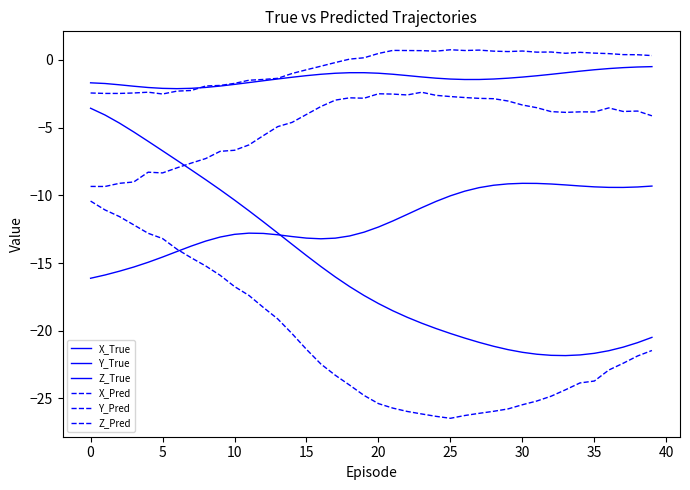

What is the smallest value displayed?

-26.5